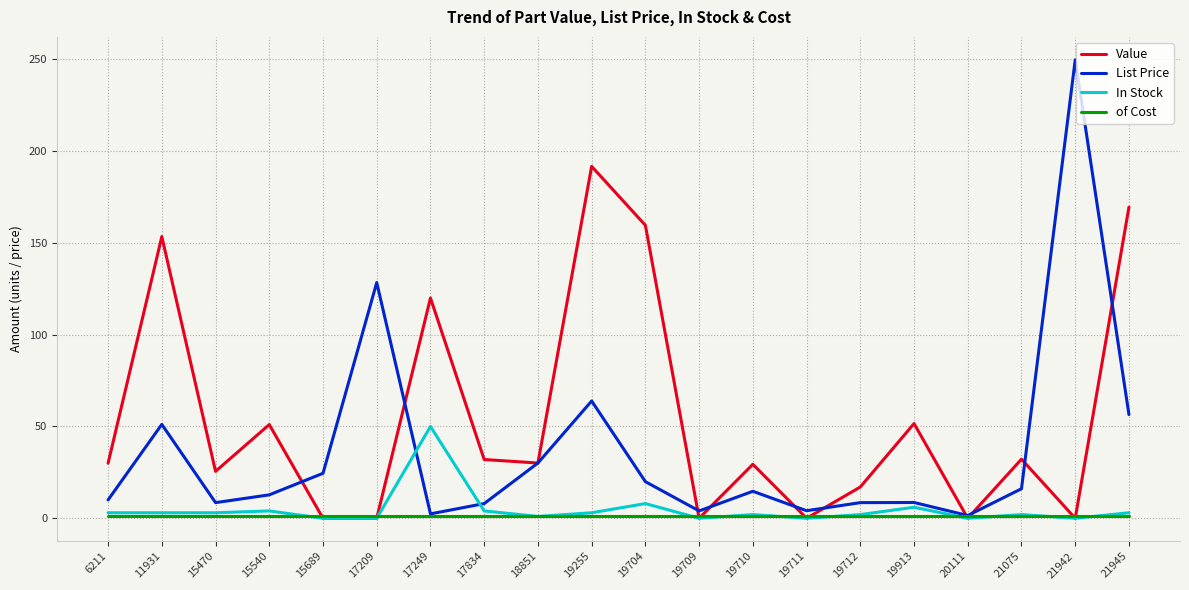

Is it true that of Cost equals 1.0 at 15689?

True